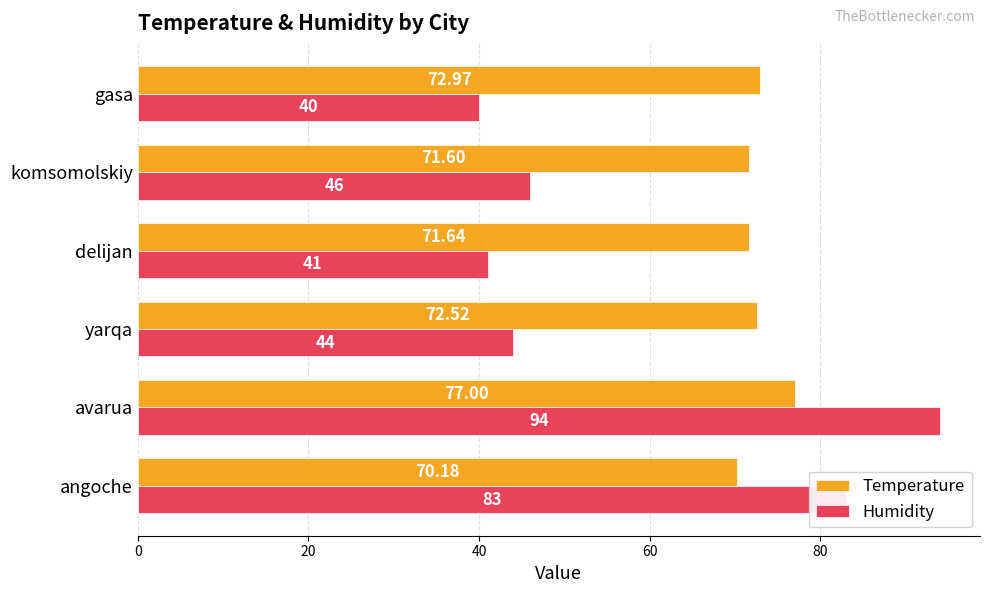

How many categories are shown in the chart?

6